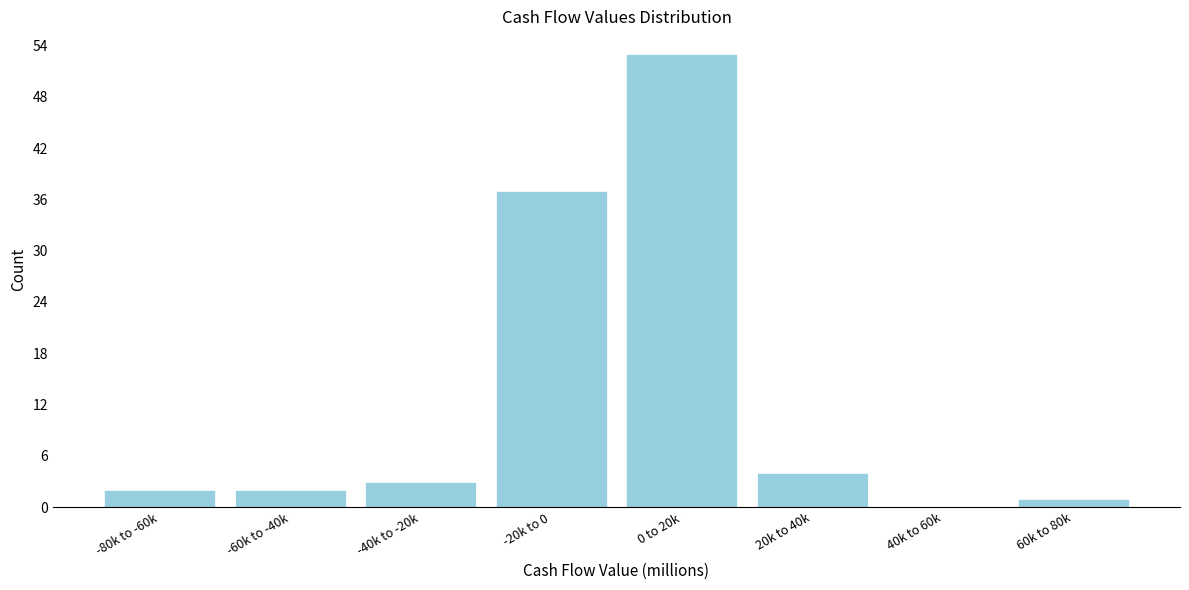

Reading left to right, extract all data points from this chart.

-80k to -60k=2	-60k to -40k=2	-40k to -20k=3	-20k to 0=37	0 to 20k=53	20k to 40k=4	40k to 60k=0	60k to 80k=1